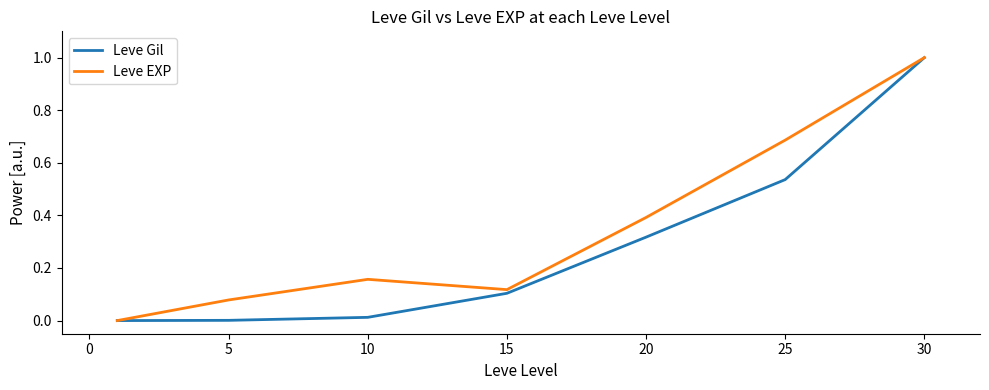

What is the greatest value displayed?

1.0